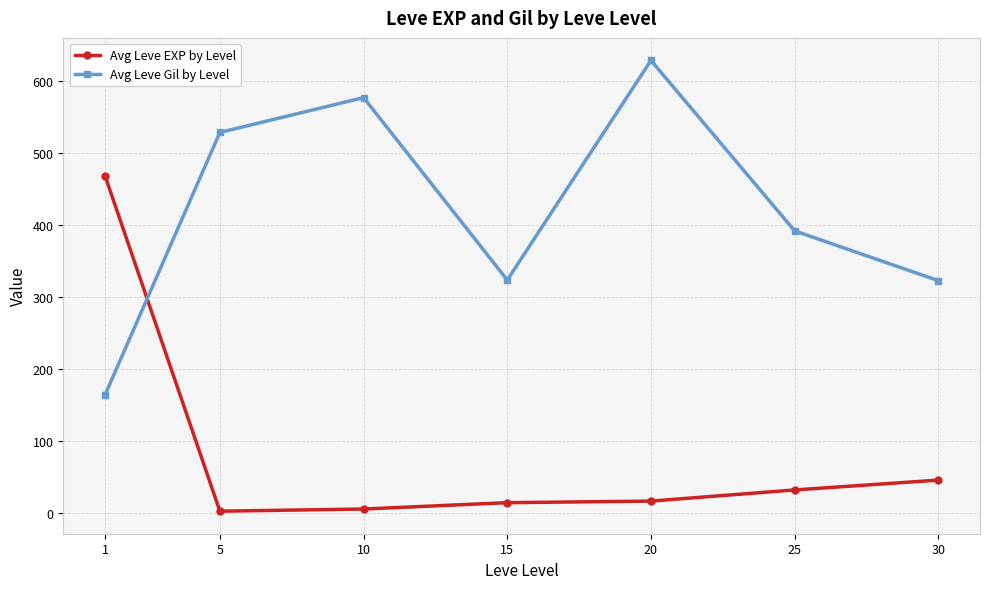

What is the average value of the Avg Leve EXP by Level series?

83.4